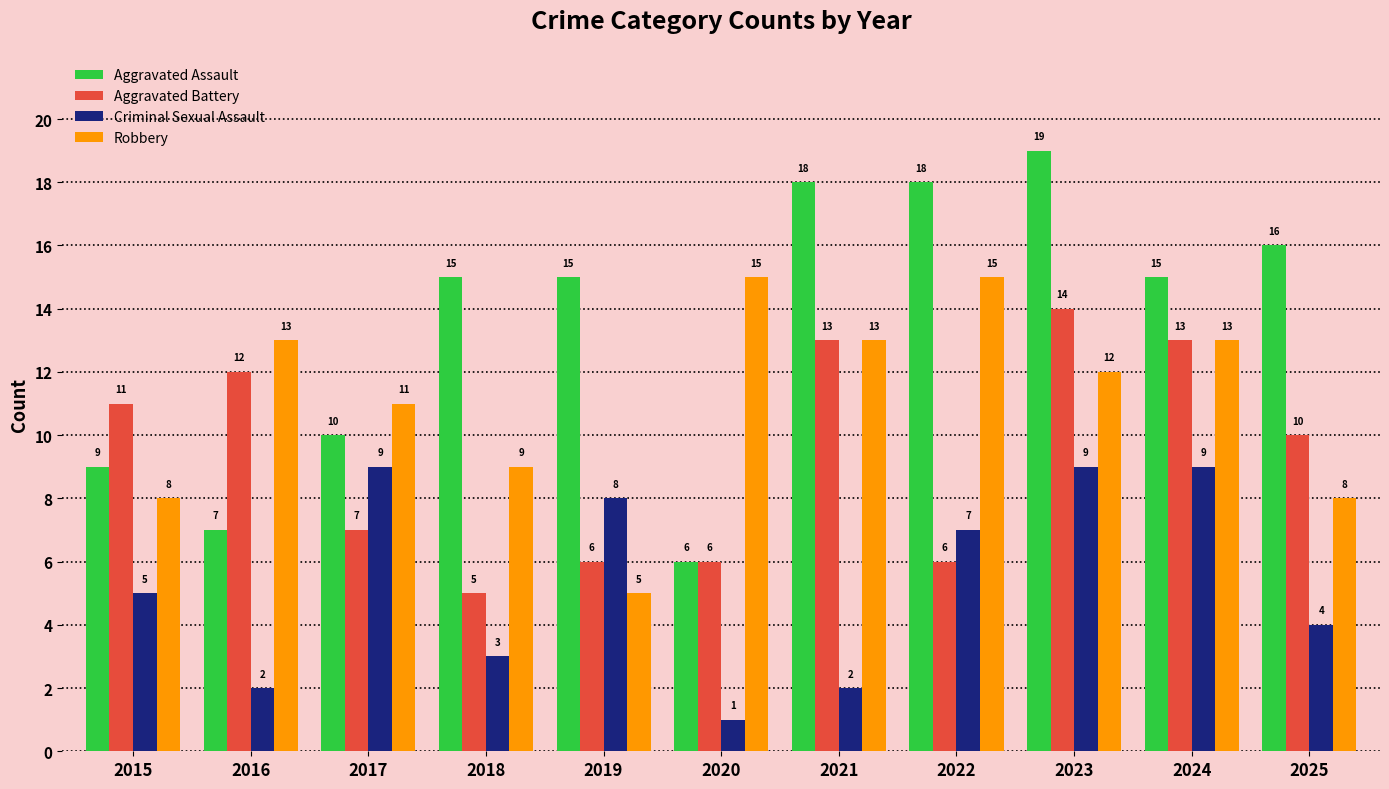

At 2015, list the series in order from largest to smallest.

Aggravated Battery, Aggravated Assault, Robbery, Criminal Sexual Assault